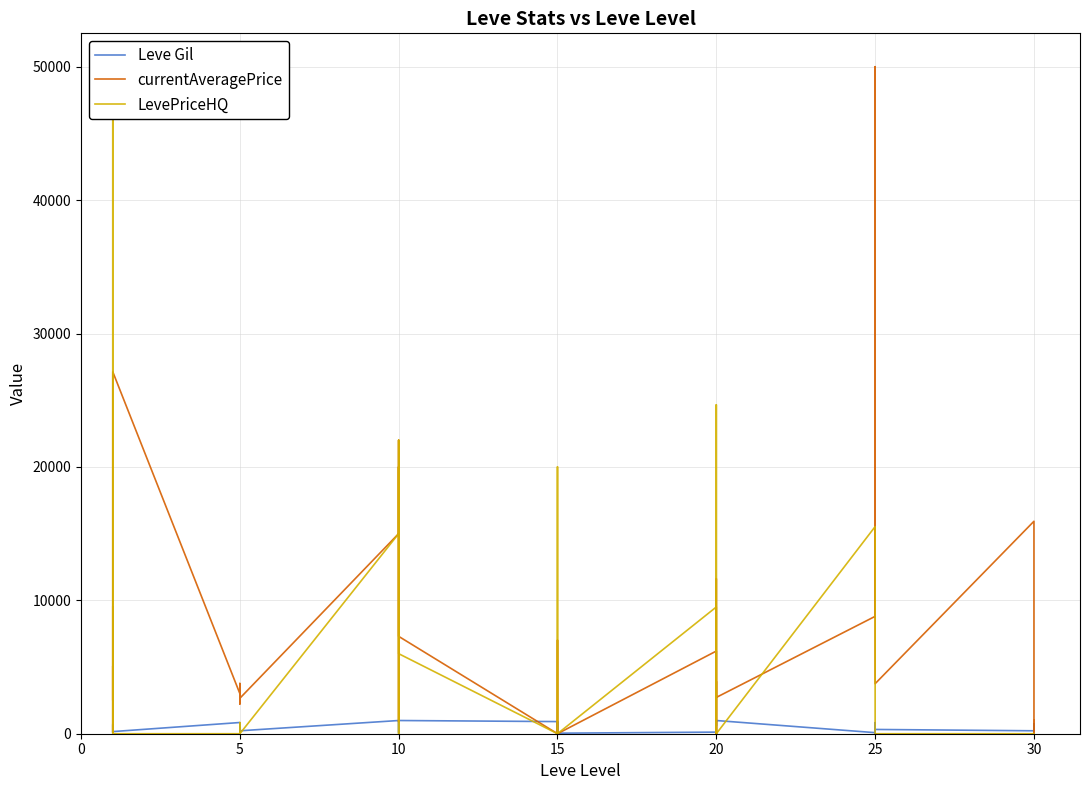

Reading left to right, what are all the values shown in this chart?

Leve Gil: 113.0	160.0	160.0	112.0	690.0	160.0	840.0	220.0	220.0	220.0	460.0	220.0	990.0	880.0	90.0	880.0	990.0	990.0	910.0	910.0	40.0	910.0	910.0	40.0	120.0	960.0	990.0	600.0	960.0	990.0	80.0	150.0	830.0	390.0	10.0	320.0	220.0	730.0	530.0	240.0
currentAveragePrice: 9495.2	2494.0	5071.0	122.7	2226.0	27125.0	3011.0	2680.0	2662.0	3767.0	2230.0	2656.0	14999.5	20000.0	1308.0	897.0	21999.0	7298.7	0.0	7003.3	16.0	0.0	0.0	0.0	6196.2	0.0	11617.6	0.0	3922.0	2721.0	8797.3	19994.0	49999.0	34950.0	11999.7	3750.0	15925.0	7999.5	0.0	1000.0
LevePriceHQ: 711.5	0.0	0.0	100.0	50000.0	0.0	0.0	0.0	0.0	0.0	833.3	0.0	14999.5	20000.0	2500.0	0.0	21999.0	6000.0	0.0	20000.0	0.0	0.0	0.0	0.0	9499.5	0.0	0.0	0.0	24655.0	0.0	15523.5	0.0	0.0	0.0	0.0	0.0	0.0	0.0	0.0	0.0